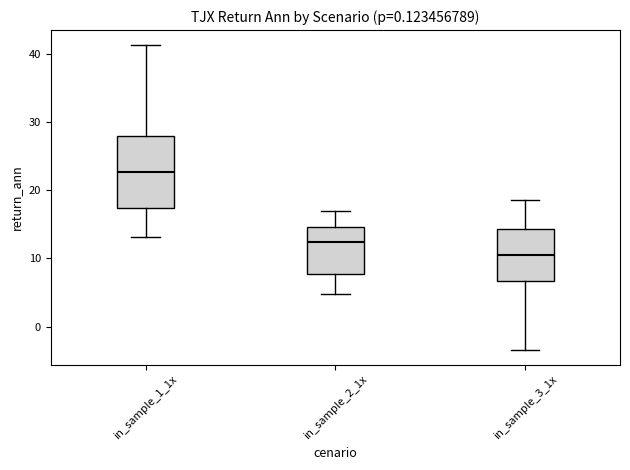

Reading left to right, transcribe this box plot: for each box, give where its median line is, the range the box spans, and where its two whiskers end, as read against the y-axis. The values are not printed on the chart, so give them approximately, as read against the axis.

in_sample_1_1x: median 23, box 17 to 28, whiskers 13 to 41
in_sample_2_1x: median 12, box 8 to 15, whiskers 5 to 17
in_sample_3_1x: median 10, box 7 to 14, whiskers -3 to 19